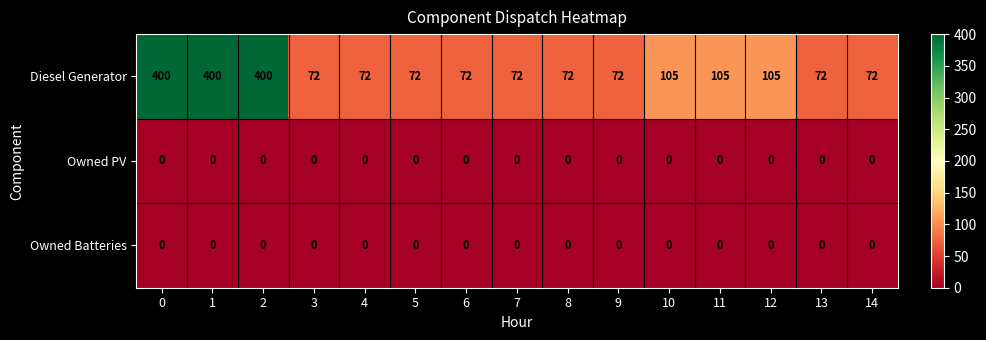

Count the number of categories in the chart.

15